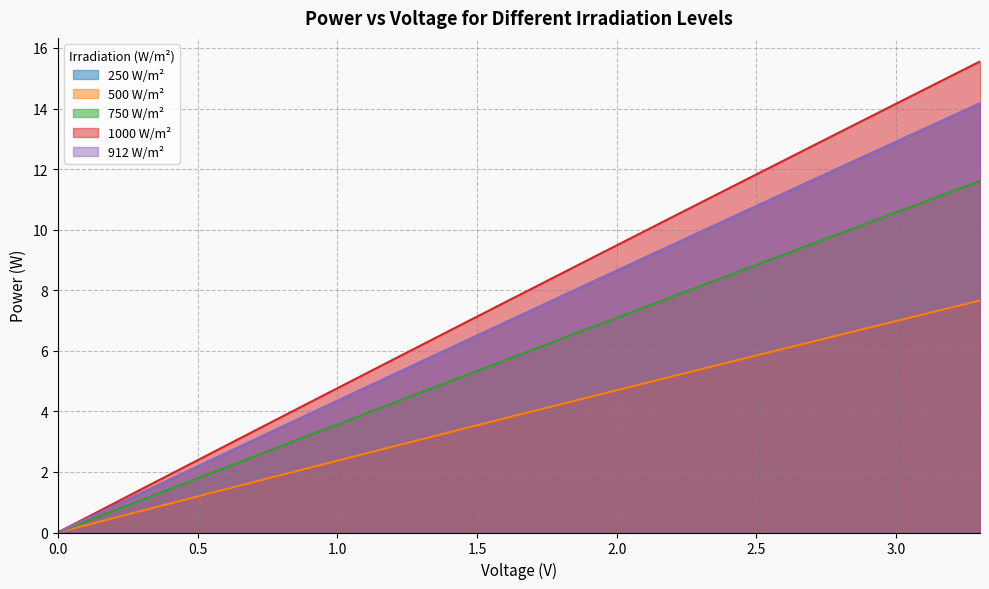

Rank the series at 0.7 from lowest to highest value.

500 W/m², 750 W/m², 250 W/m², 912 W/m², 1000 W/m²